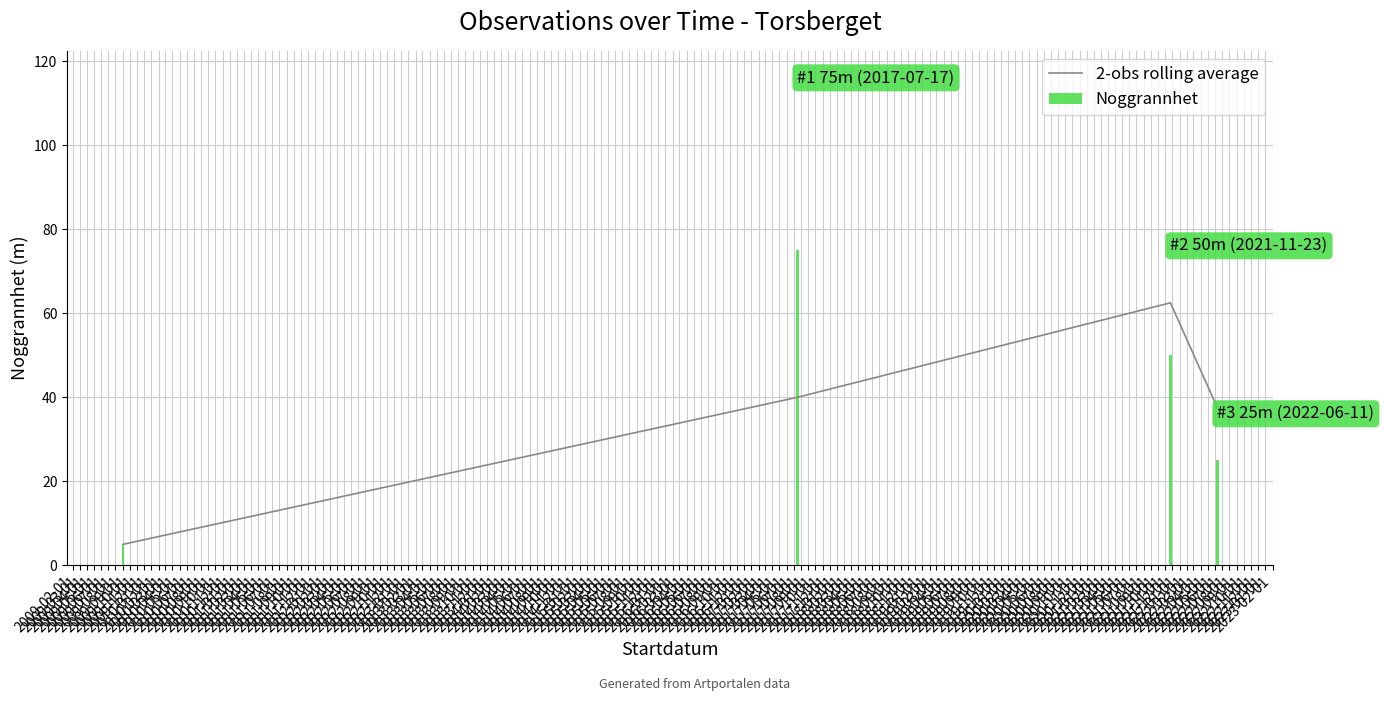

How many series are shown in this chart?

2